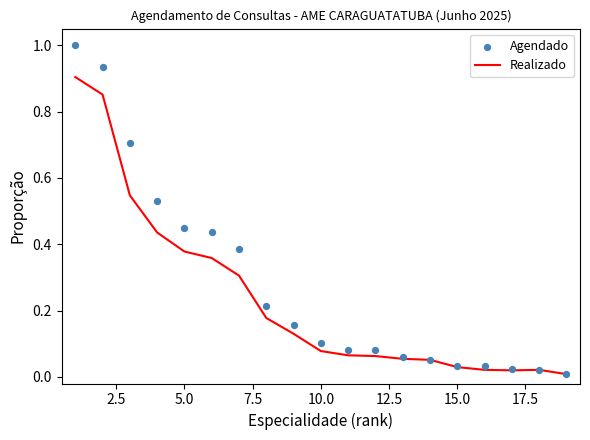

Is the value of Agendado at 17 greater than the value of Realizado at 18?

Yes